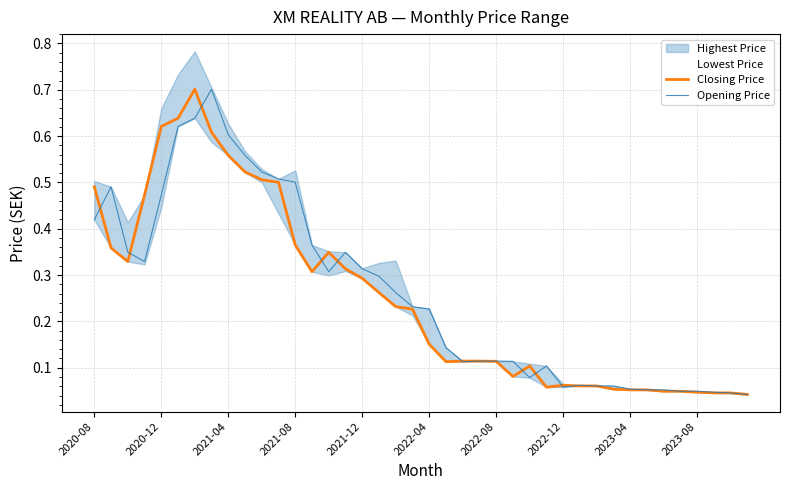

True or false: Opening Price and Closing Price cross at least once.

True